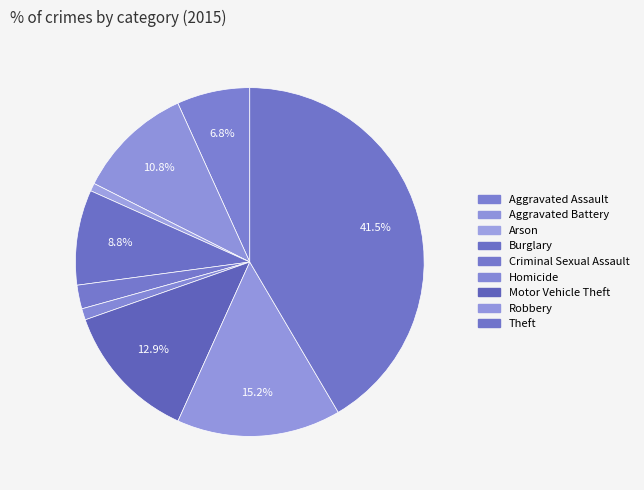

Count the number of slices in the pie.

9